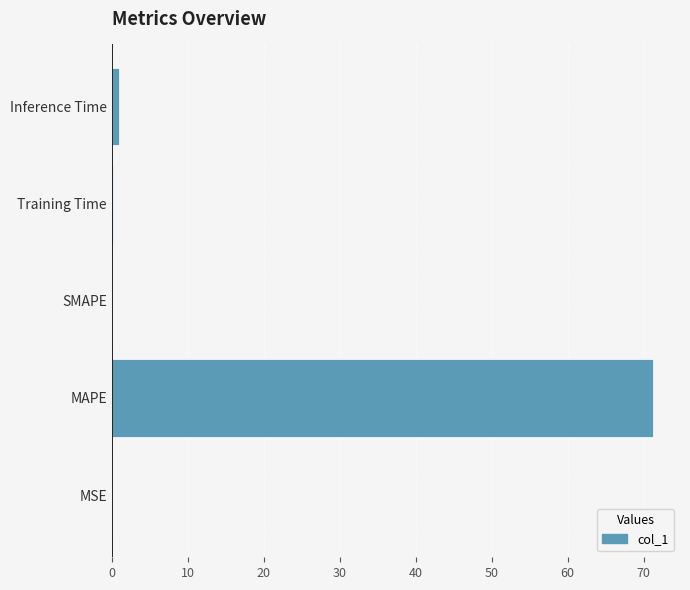

Does the chart contain stacked bars?

No